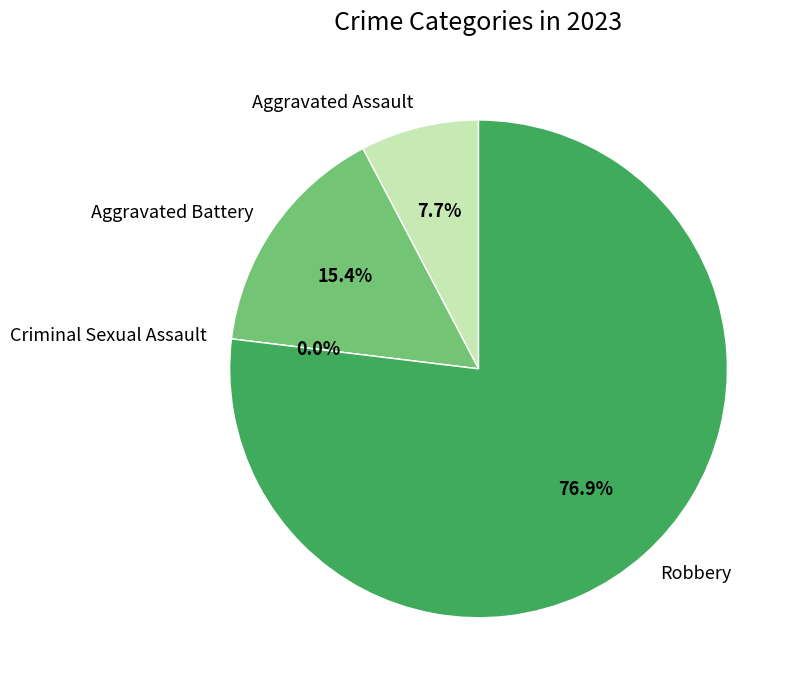

Is it true that Robbery is 77% of the pie?

True